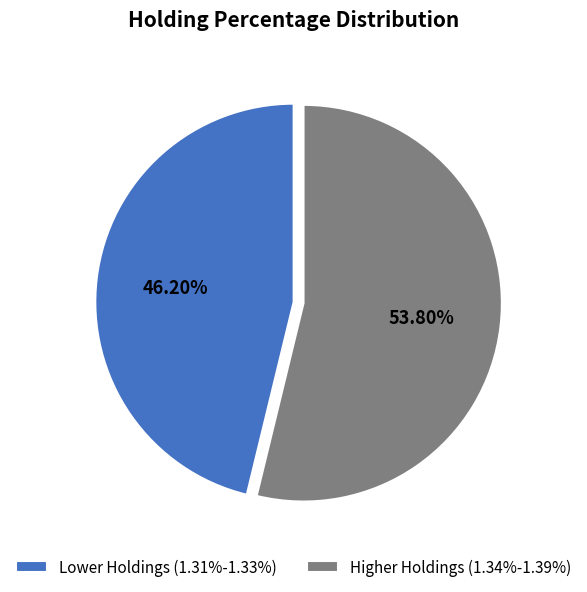

Is there any slice that represents more than half of the pie?

Yes